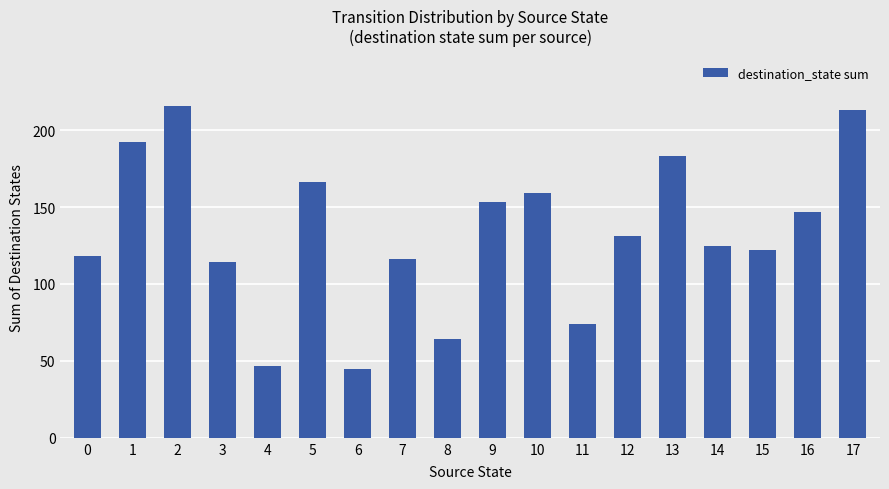

Are the bars horizontal?

No